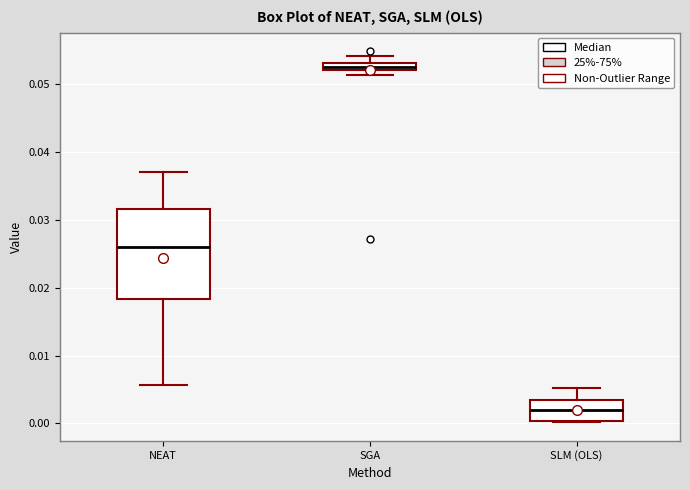

Where is the upper edge of the box for NEAT on the y-axis? The values are not printed on the chart, so give them approximately, as read against the axis.

0.032